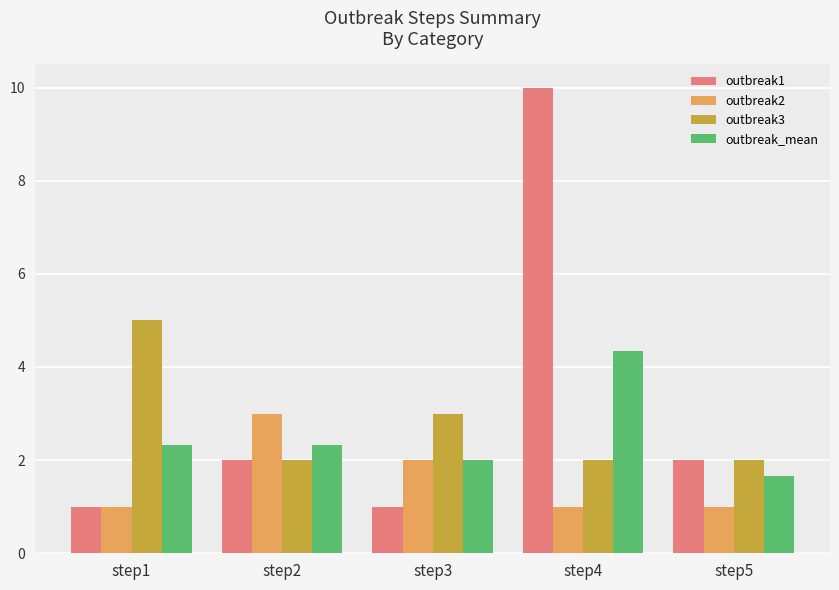

What is the difference between the maximum and minimum values in the outbreak2 series?

2.0